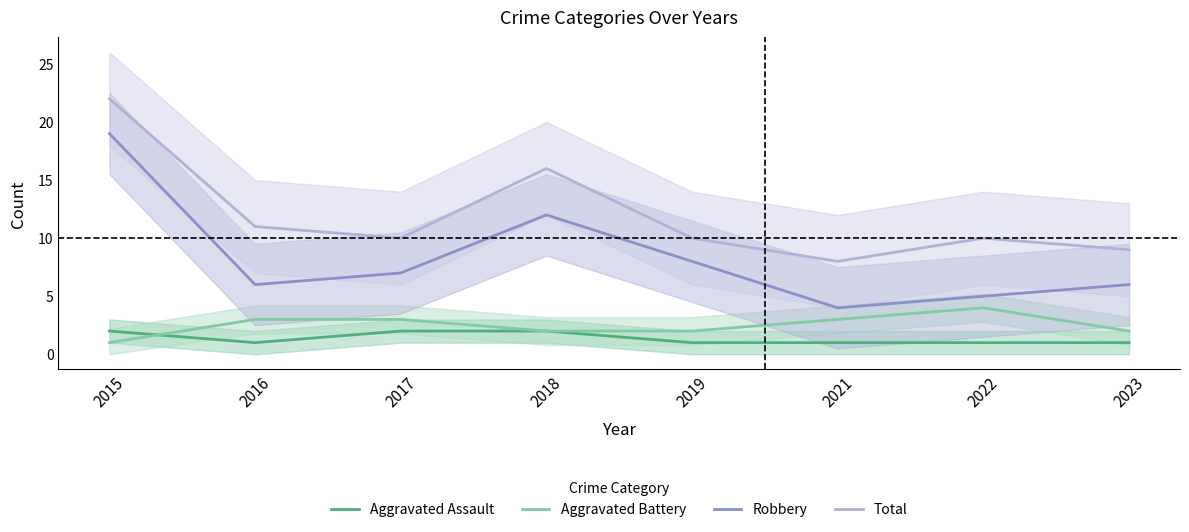

Reading left to right, what are all the values shown in this chart?

Aggravated Assault: 2015=2	2016=1	2017=2	2018=2	2019=1	2021=1	2022=1	2023=1
Aggravated Battery: 2015=1	2016=3	2017=3	2018=2	2019=2	2021=3	2022=4	2023=2
Robbery: 2015=19	2016=6	2017=7	2018=12	2019=8	2021=4	2022=5	2023=6
Total: 2015=22	2016=11	2017=10	2018=16	2019=10	2021=8	2022=10	2023=9